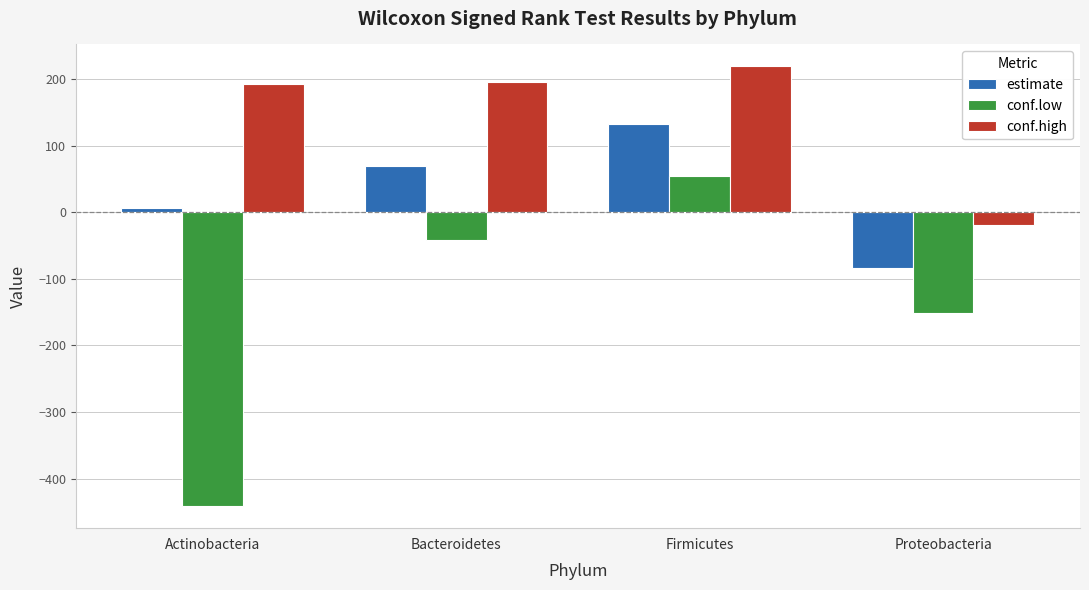

What is the label of the 3rd bar from the left?

Firmicutes